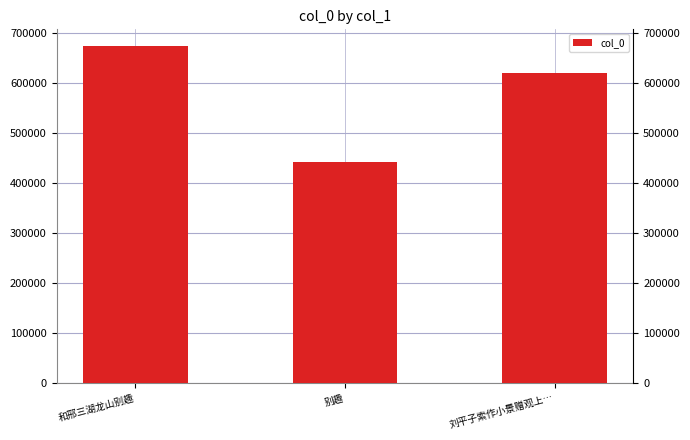

What is the ratio of the value at 和邢三湖龙山别趣 to the value at 别趣?

1.5